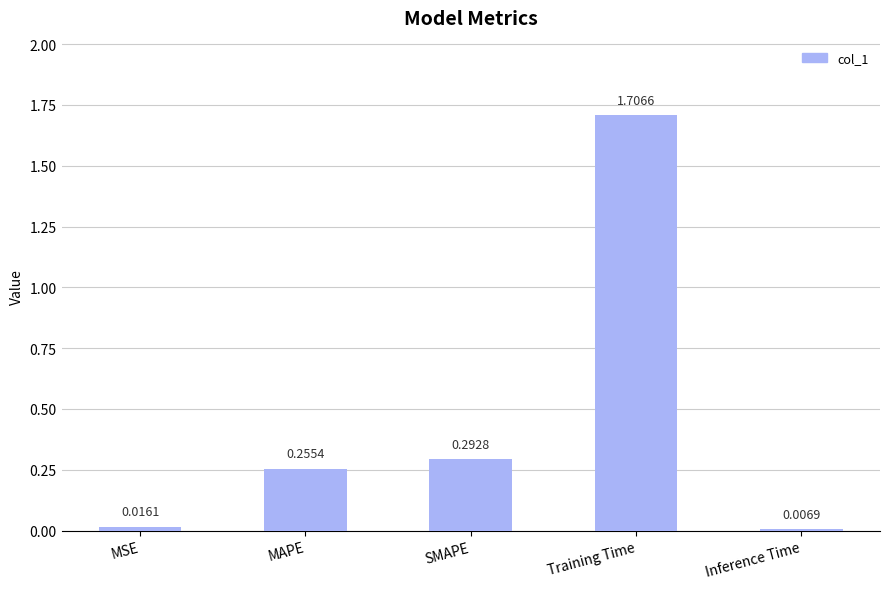

What is the difference between the maximum and minimum values?

1.7